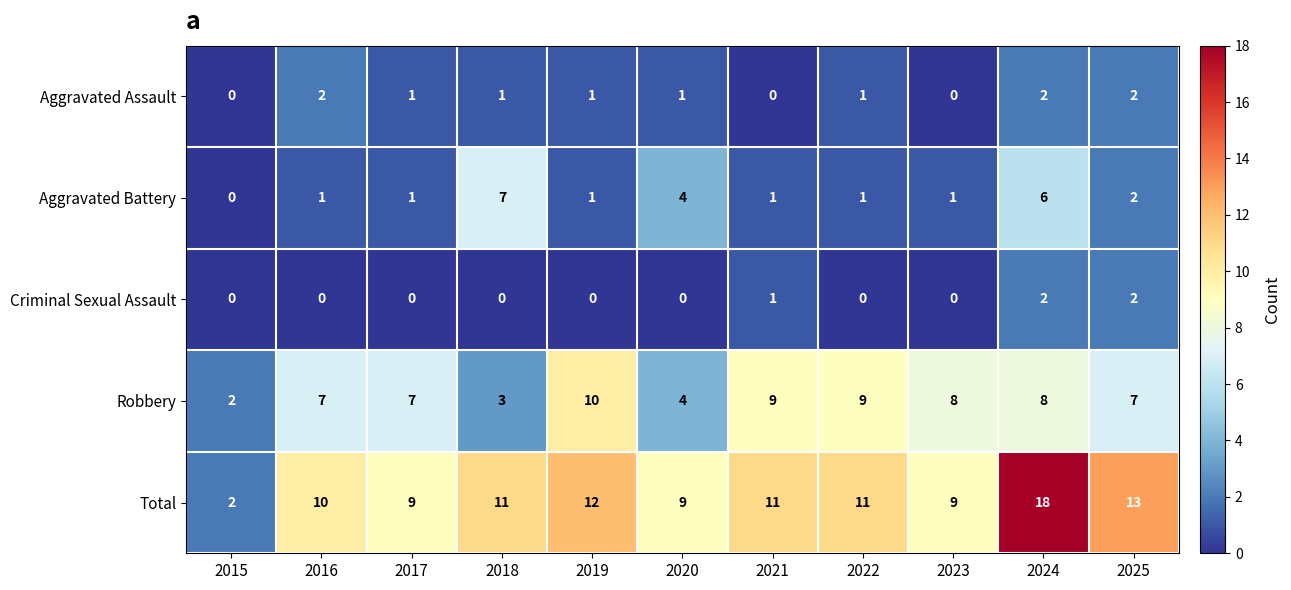

Count the number of data series in this chart.

5